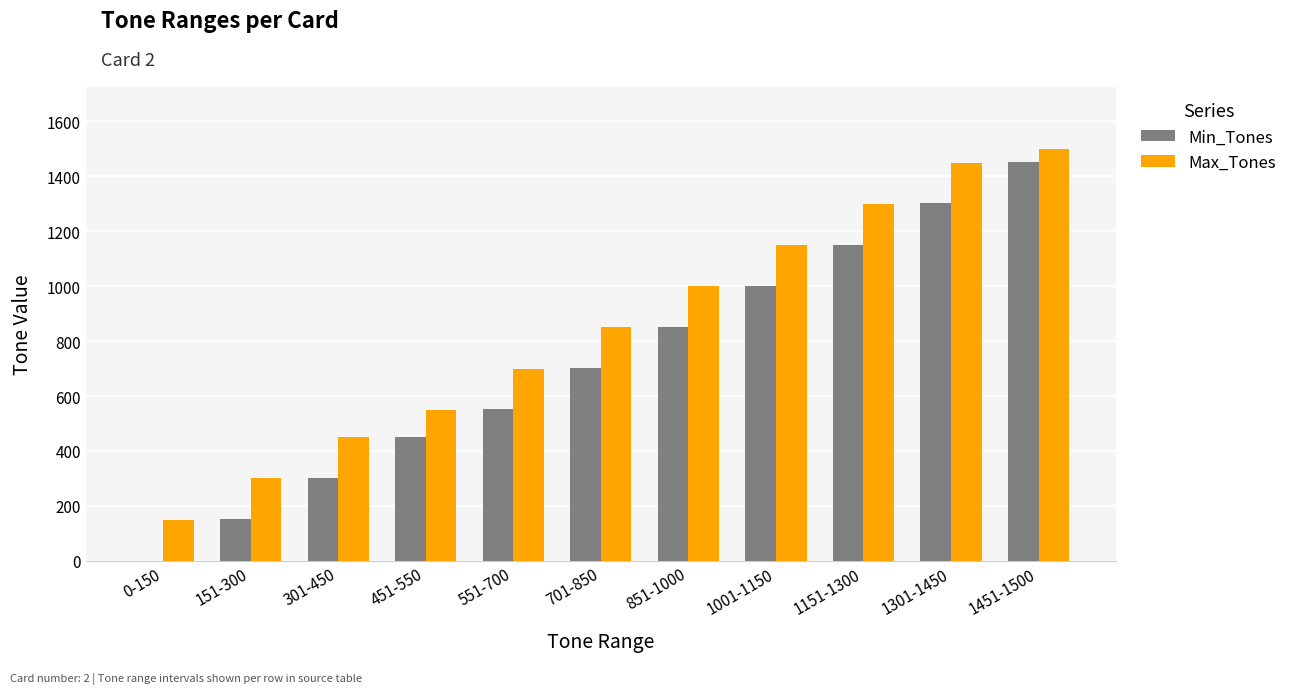

What is the maximum value shown in the chart?

1500